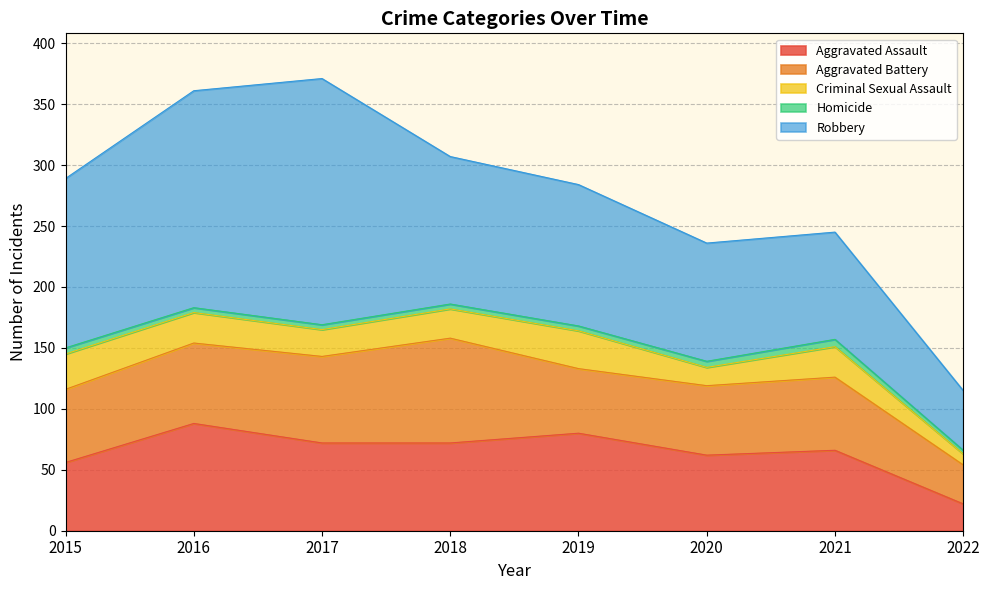

In Aggravated Battery, how many points are lower than both neighbors (excluding endpoints)?

1